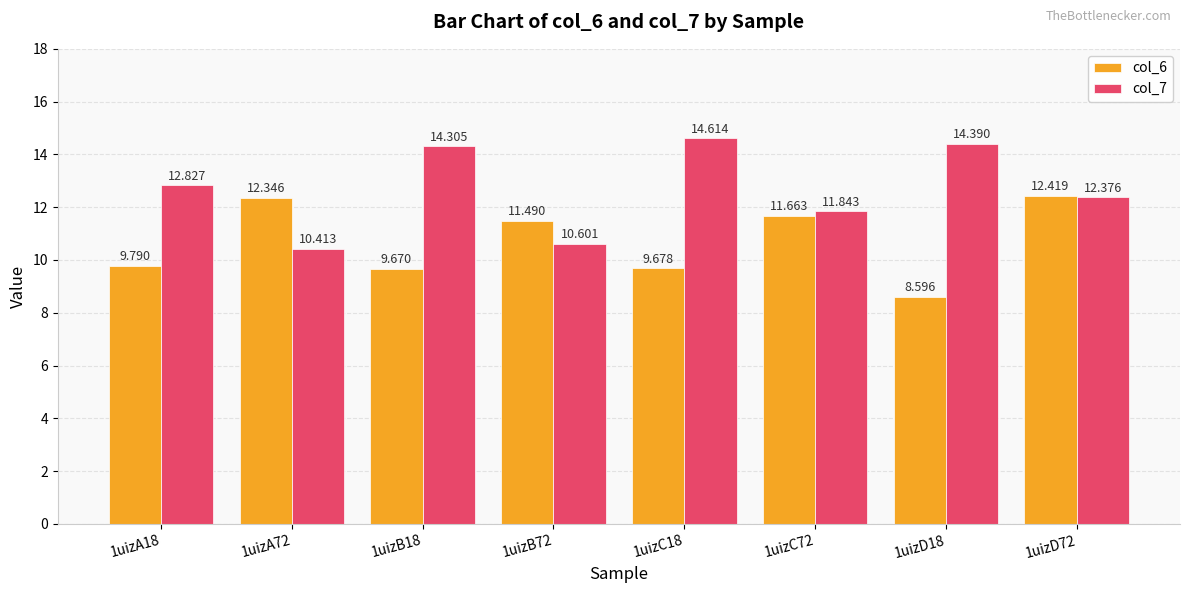

Which series changed the most between 1uizA72 and 1uizB72?

col_6